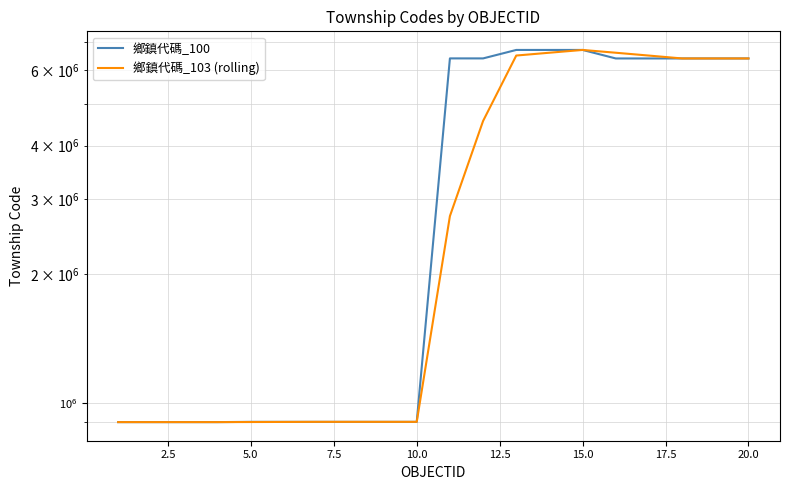

List the series in order of their overall mean, highest first.

鄉鎮代碼_100, 鄉鎮代碼_103 (rolling)